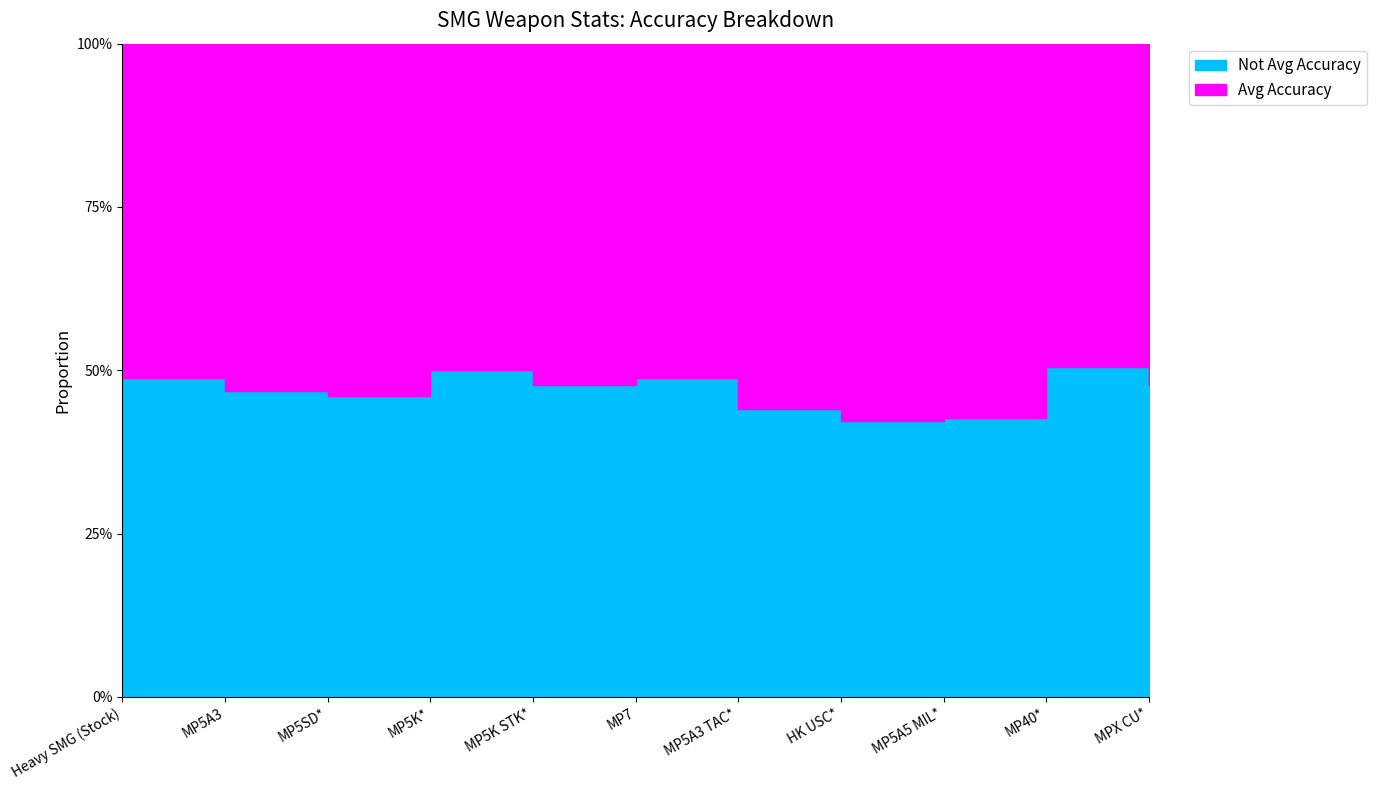

Where is Not Avg Accuracy nearest to the value 0?

HK USC*